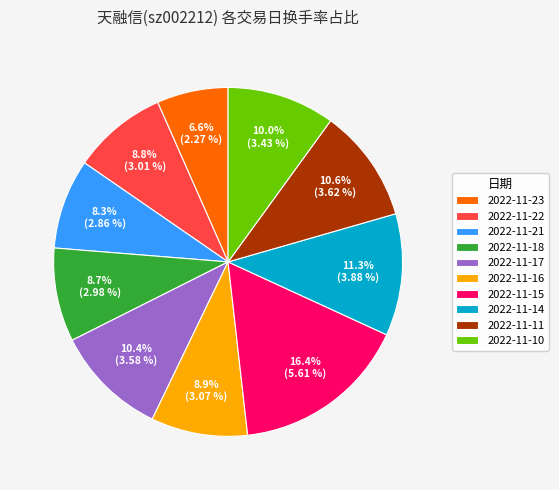

Combined, what portion of the pie is 2022-11-11 and 2022-11-16?

19.5%